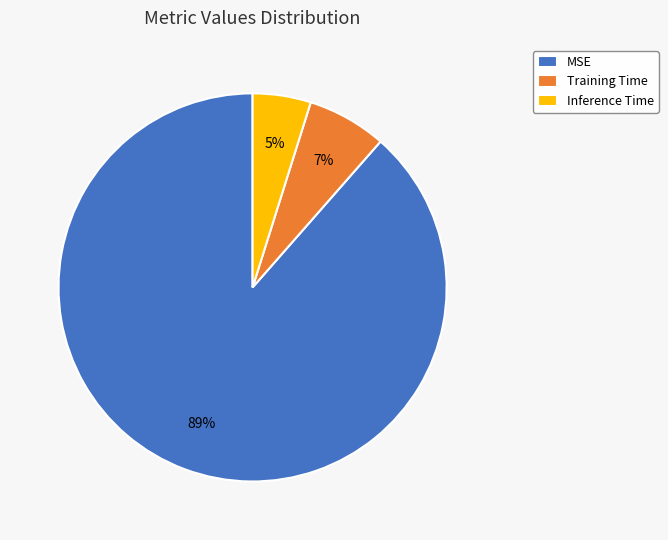

What is the majority slice?

MSE